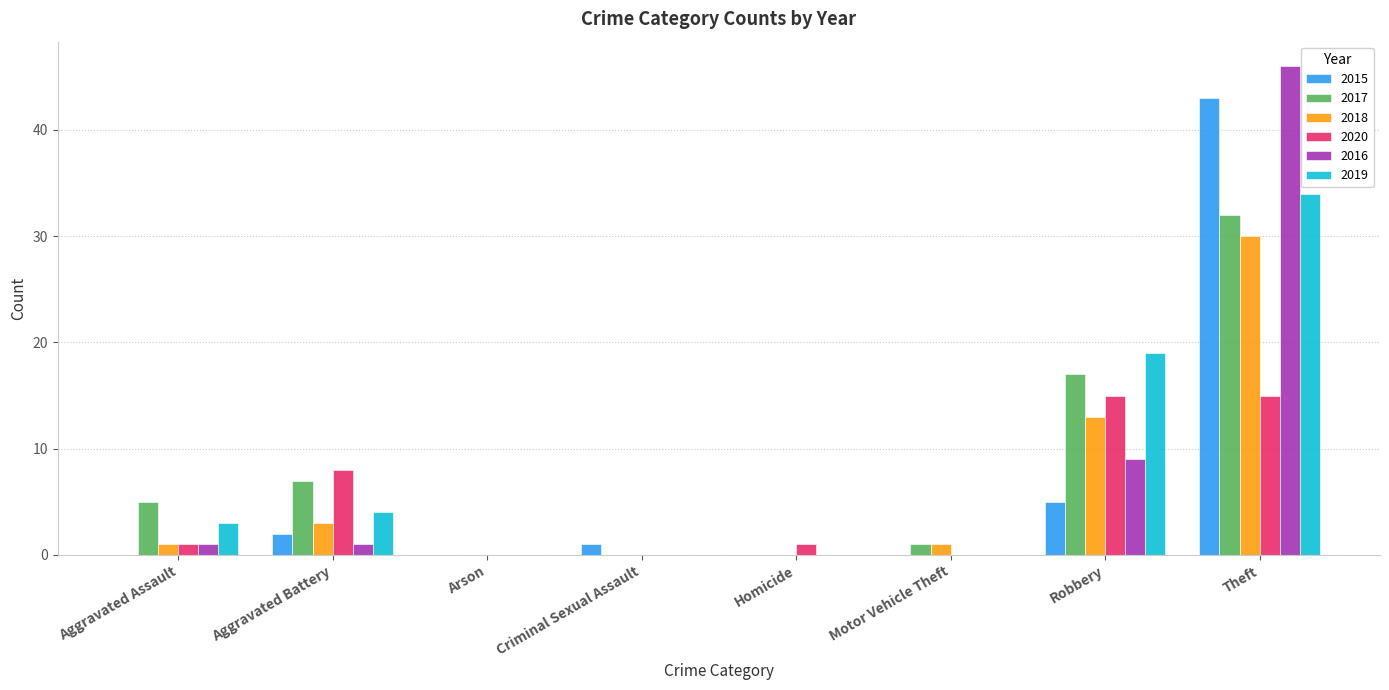

How many categories are shown in the chart?

8